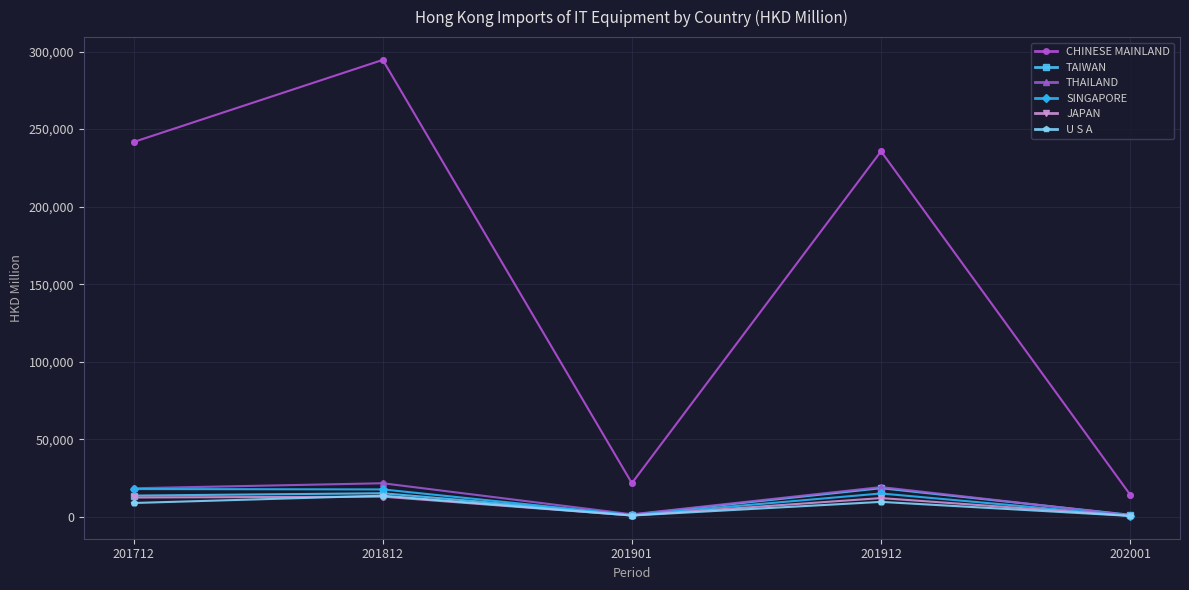

Which series has the largest total across all categories?

CHINESE MAINLAND